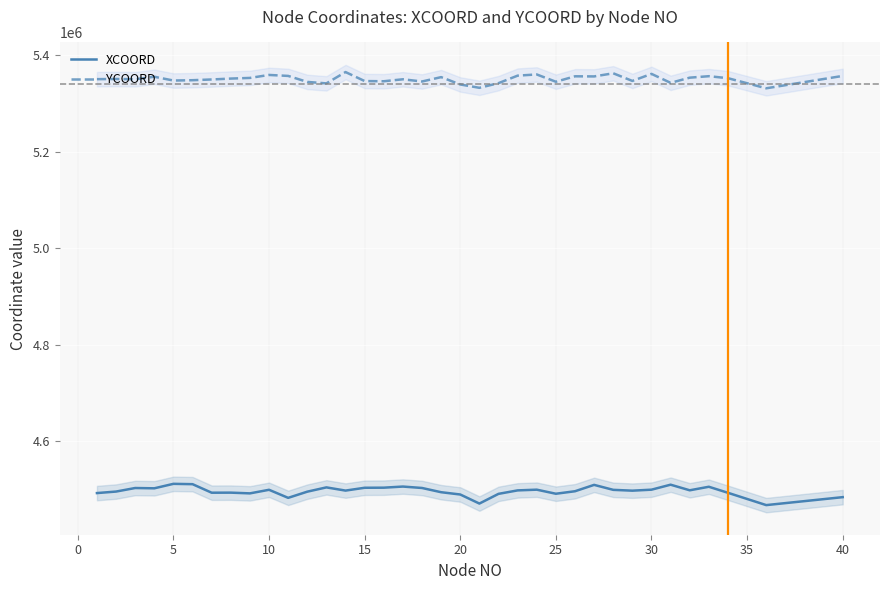

The value of YCOORD at 25 is 1879410.8. True or false?

False